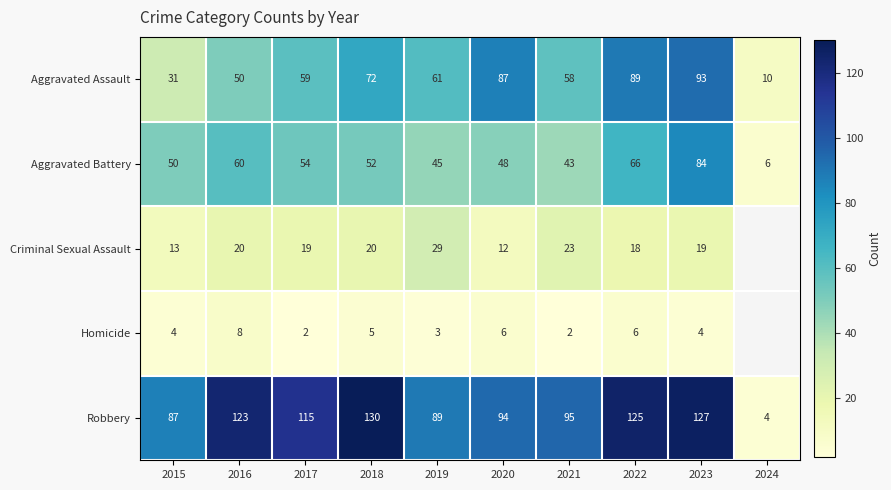

At 2017, list the series in order from largest to smallest.

Robbery, Aggravated Assault, Aggravated Battery, Criminal Sexual Assault, Homicide